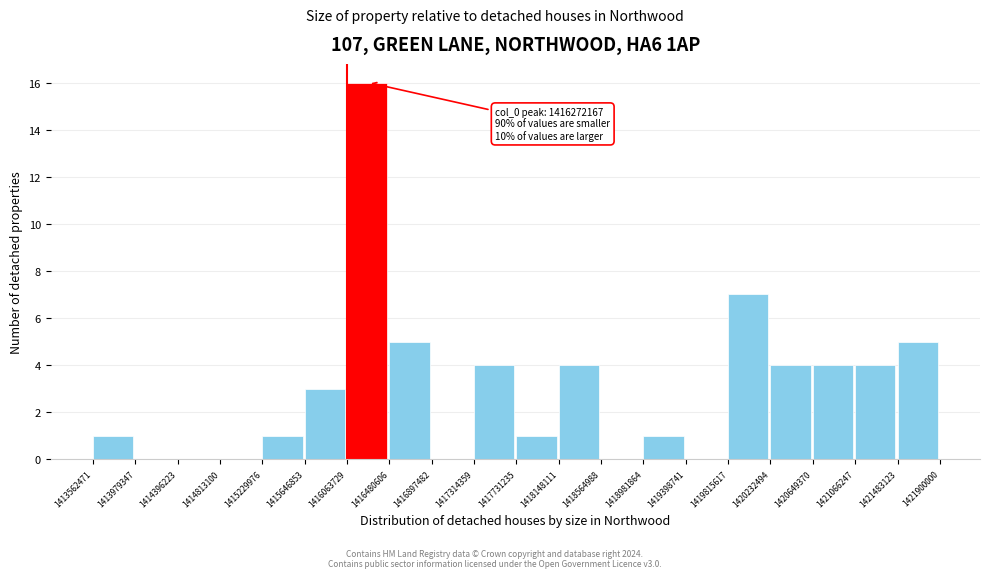

Over which range of the x-axis is the bar tallest?

1416063729 to 1416480606